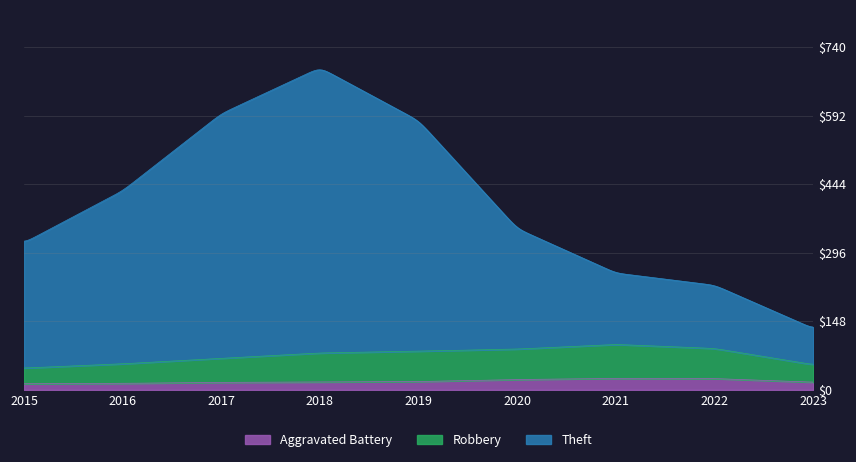

What is the difference between the maximum and minimum values in the Robbery series?

58